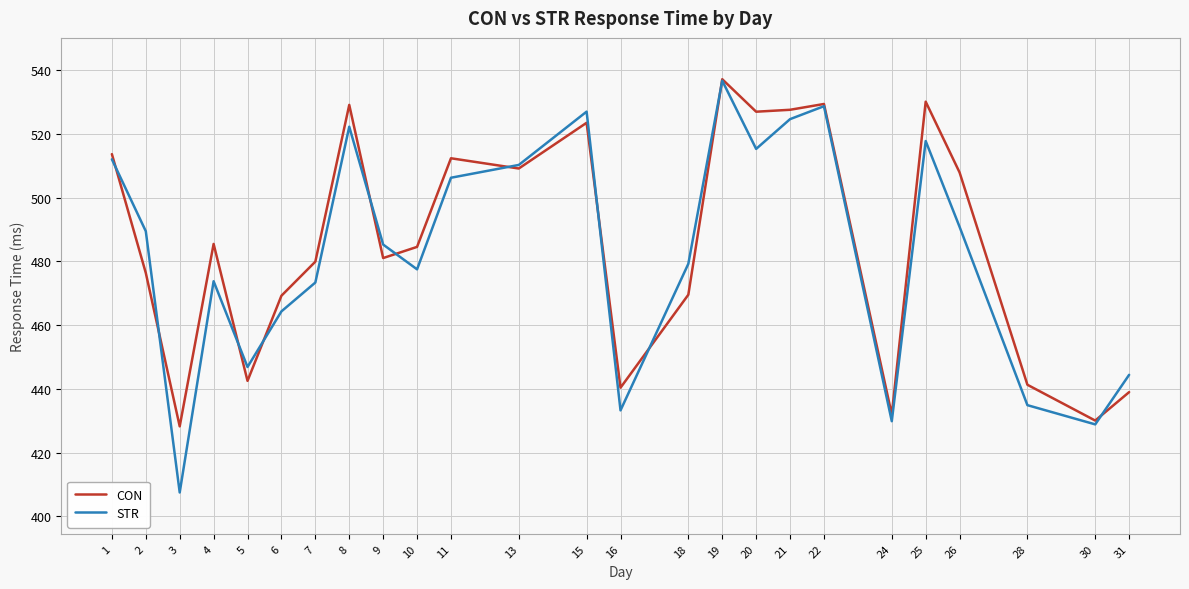

What is the average value of the STR series?

482.4